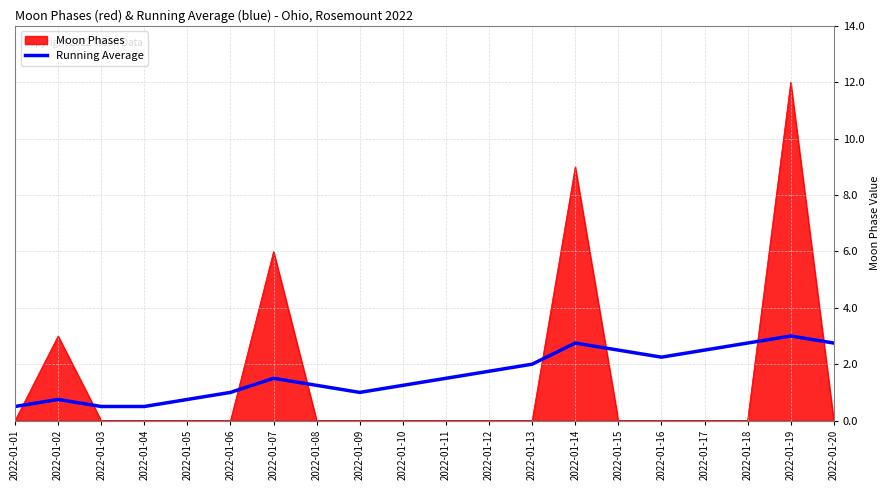

Rank the series by their maximum value, from highest to lowest.

Moon Phases, Running Average